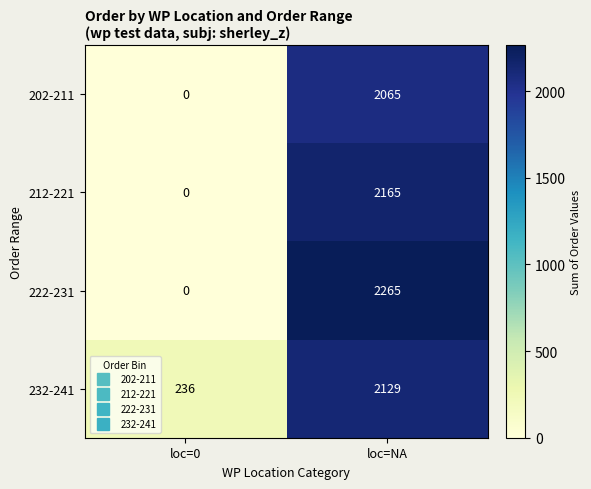

Where is 222-231 nearest to the value 1132?

loc=0